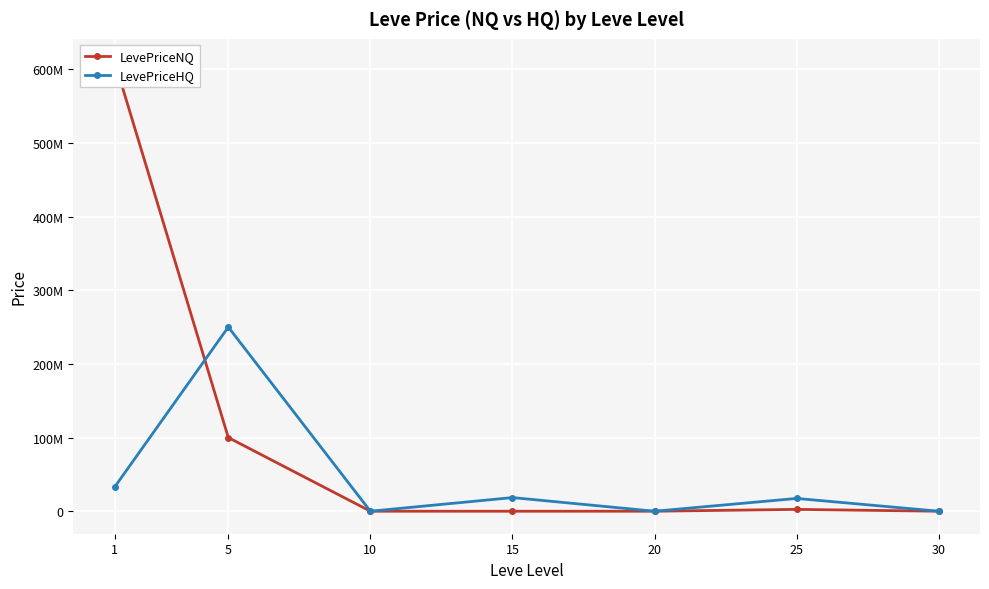

What is the difference between the LevePriceHQ values at 30 and 5?

249990831.7